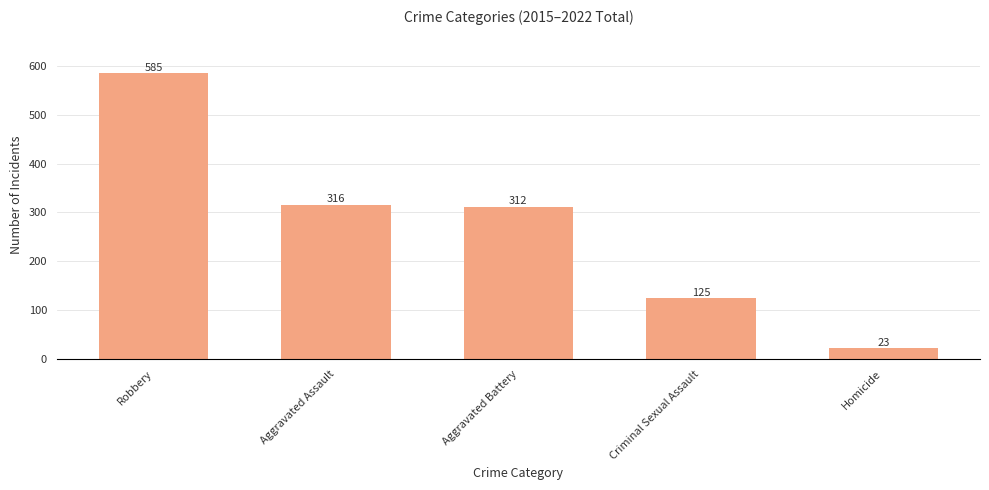

What is the value of the 2nd bar from the left?

316